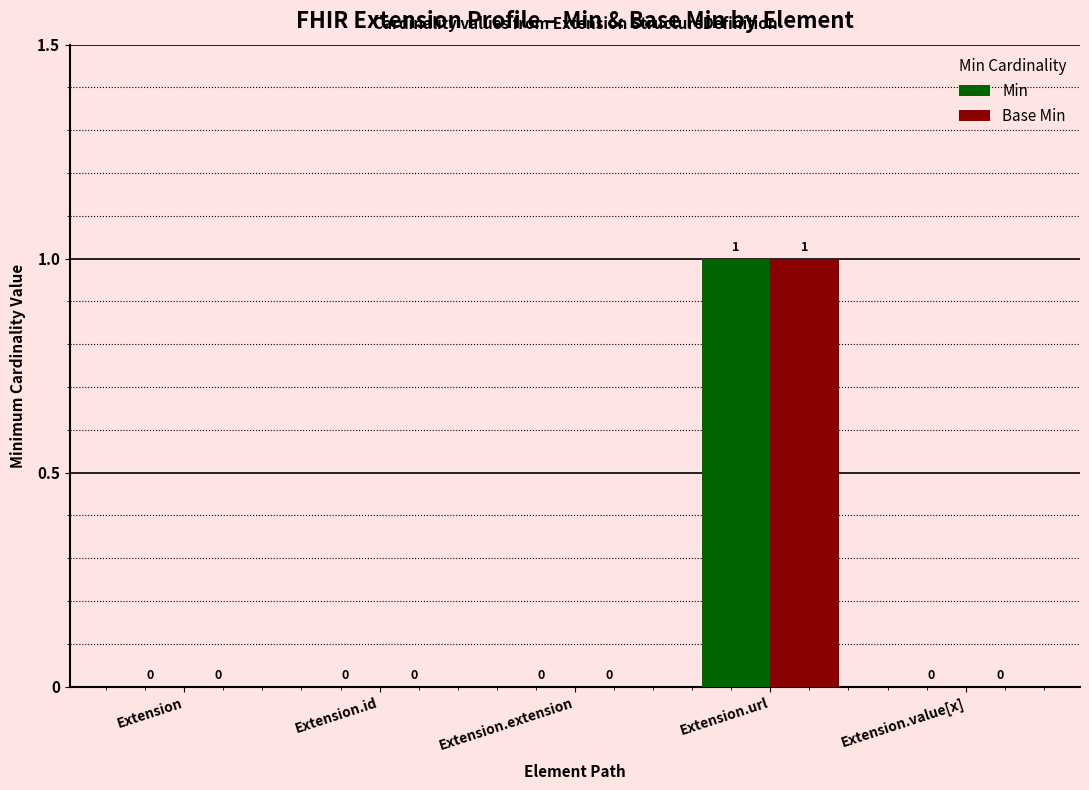

Is the value of Base Min at Extension.url greater than the value of Min at Extension.extension?

Yes